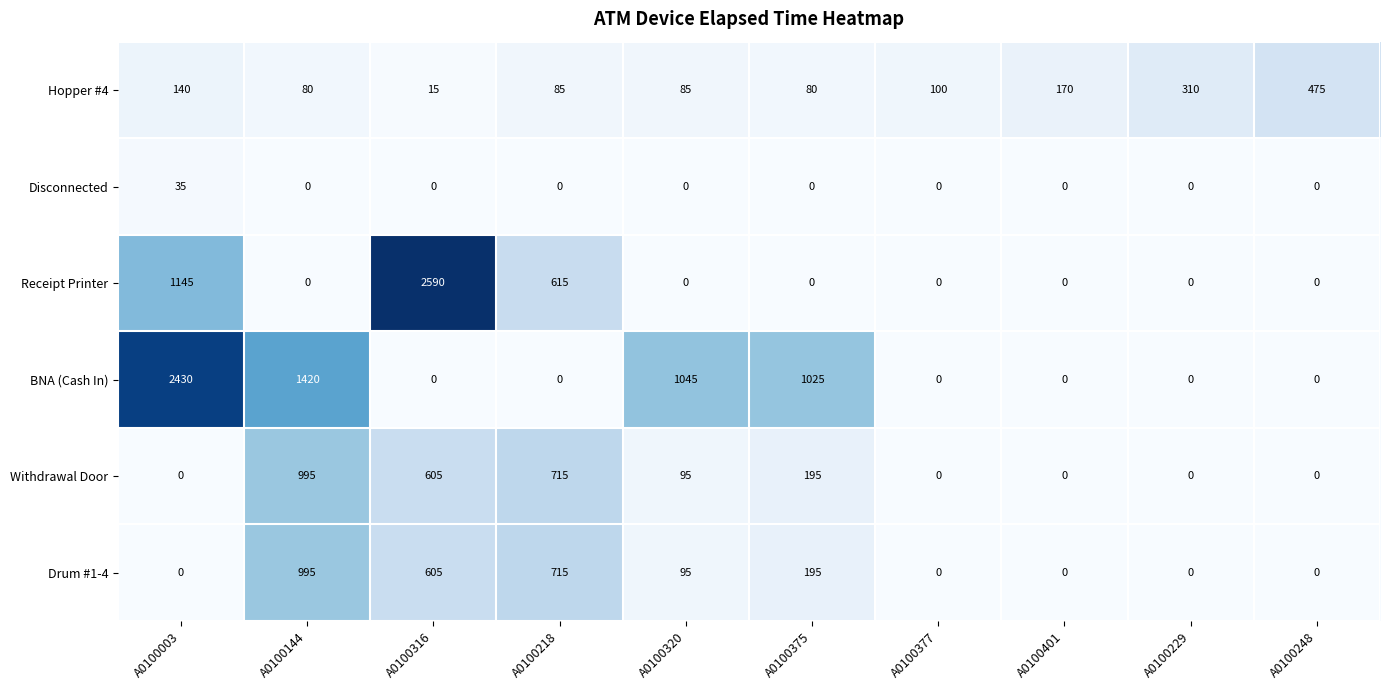

Which series changed the most between A0100401 and A0100229?

Hopper #4